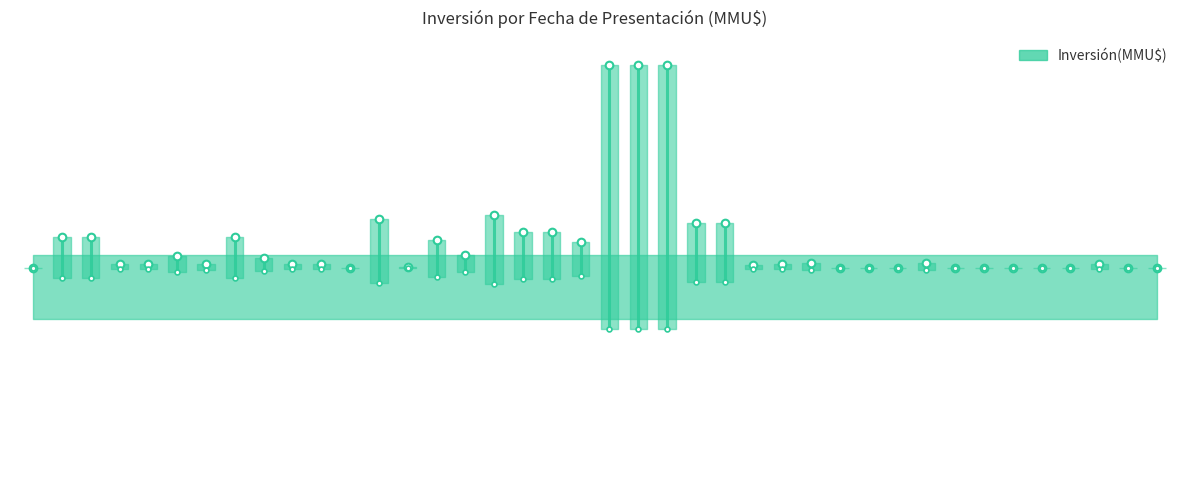

What is the greatest value displayed?

0.5